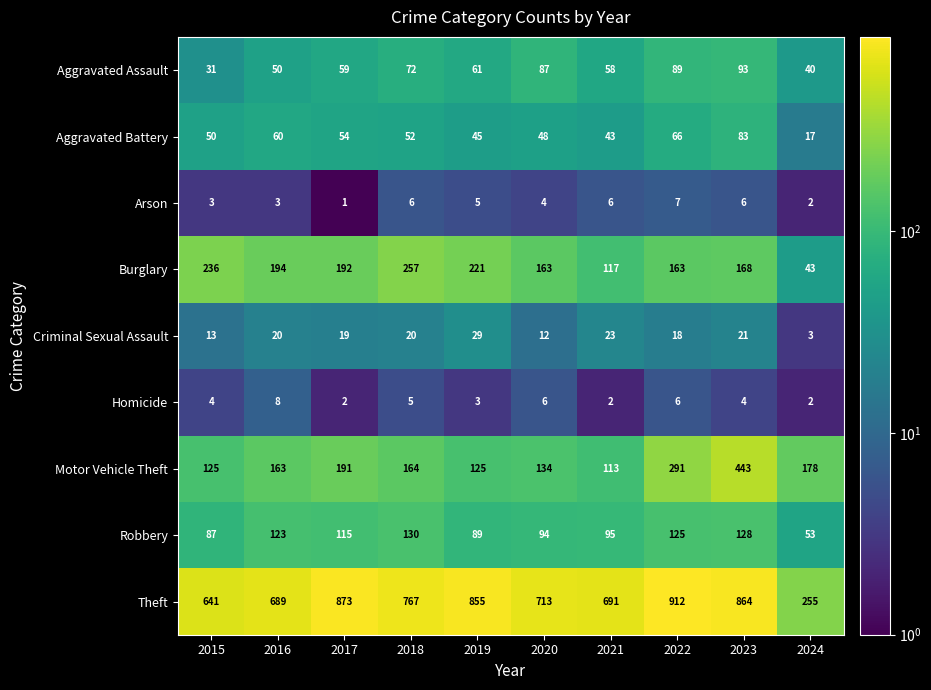

At which label does Motor Vehicle Theft reach its peak?

2023